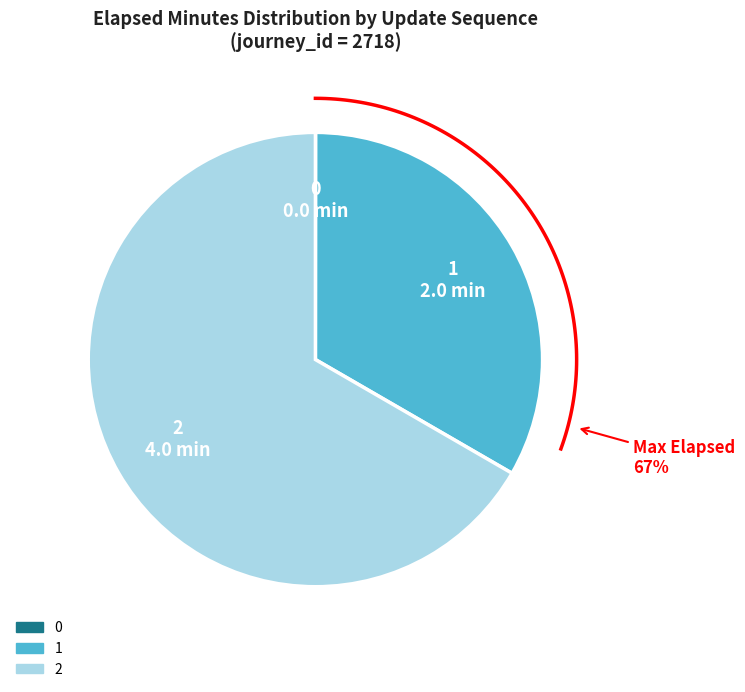

The 0 slice represents 1% of the pie. True or false?

False